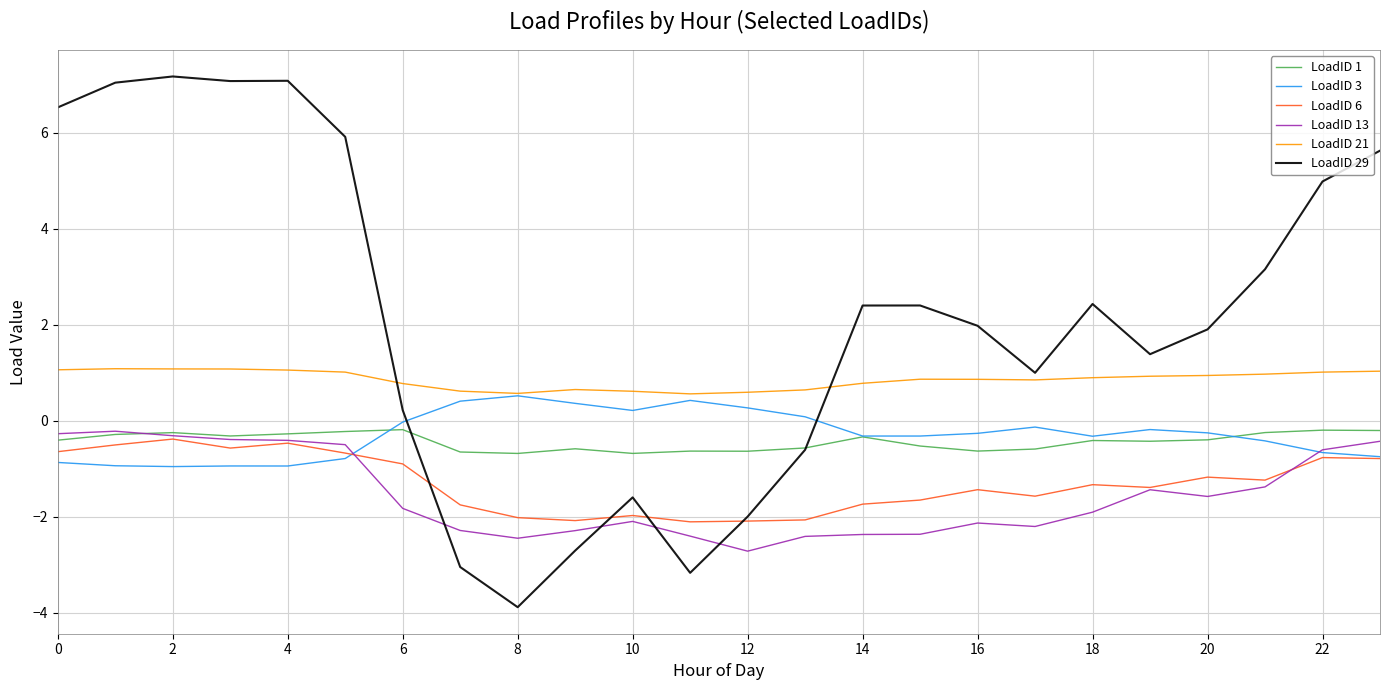

After their last crossing, which series has the higher values: LoadID 21 or LoadID 29?

LoadID 29